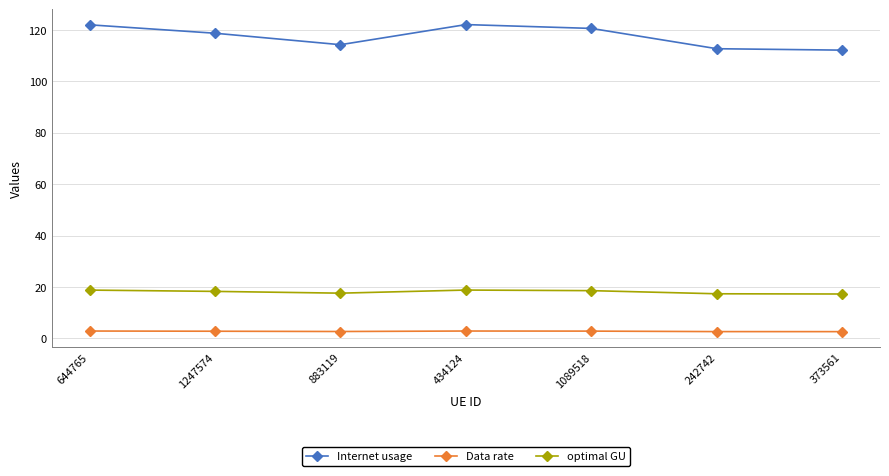

True or false: Internet usage and Data rate cross at least once.

False